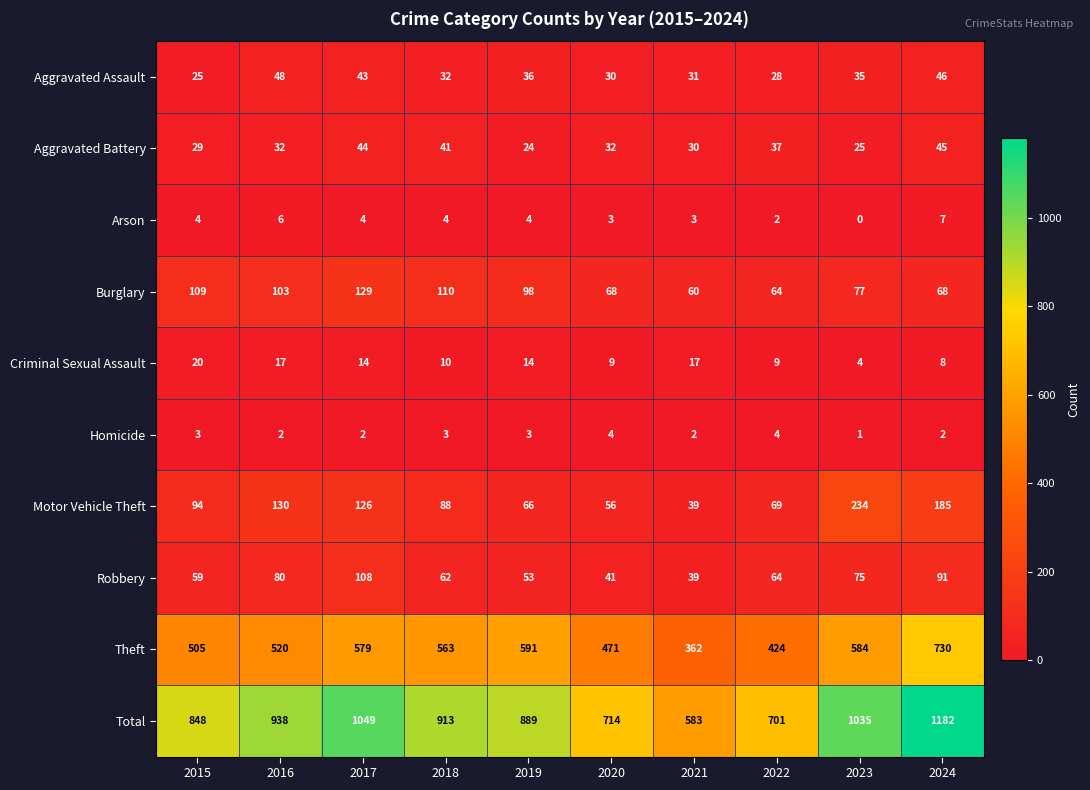

What value does the Motor Vehicle Theft series have at 2023, to the nearest 5?

235